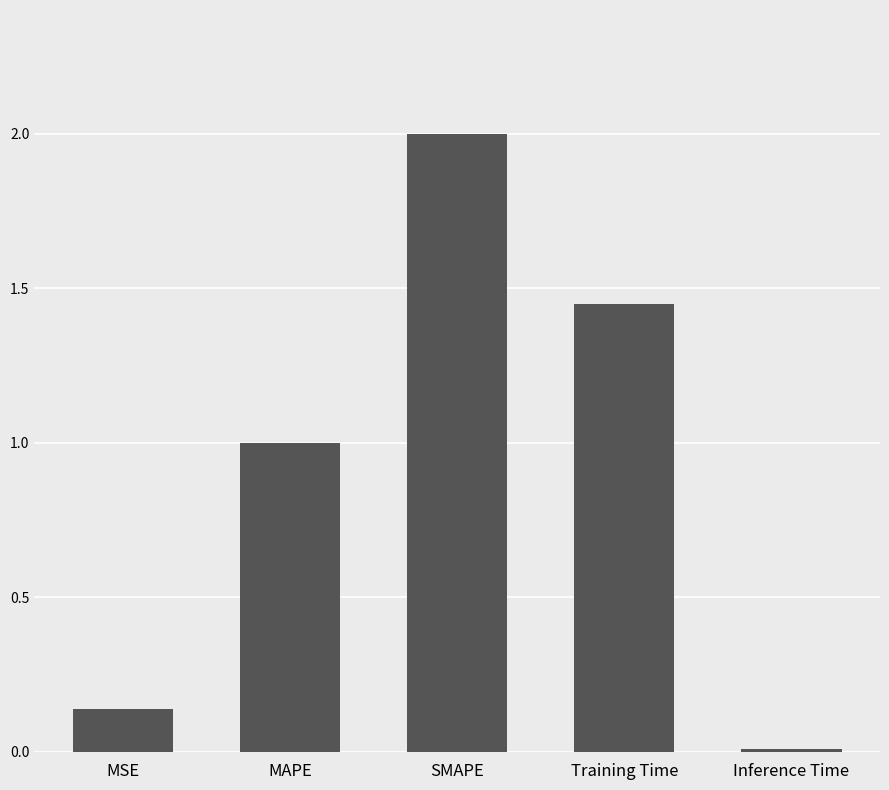

Rank the categories by value from highest to lowest.

SMAPE, Training Time, MAPE, MSE, Inference Time